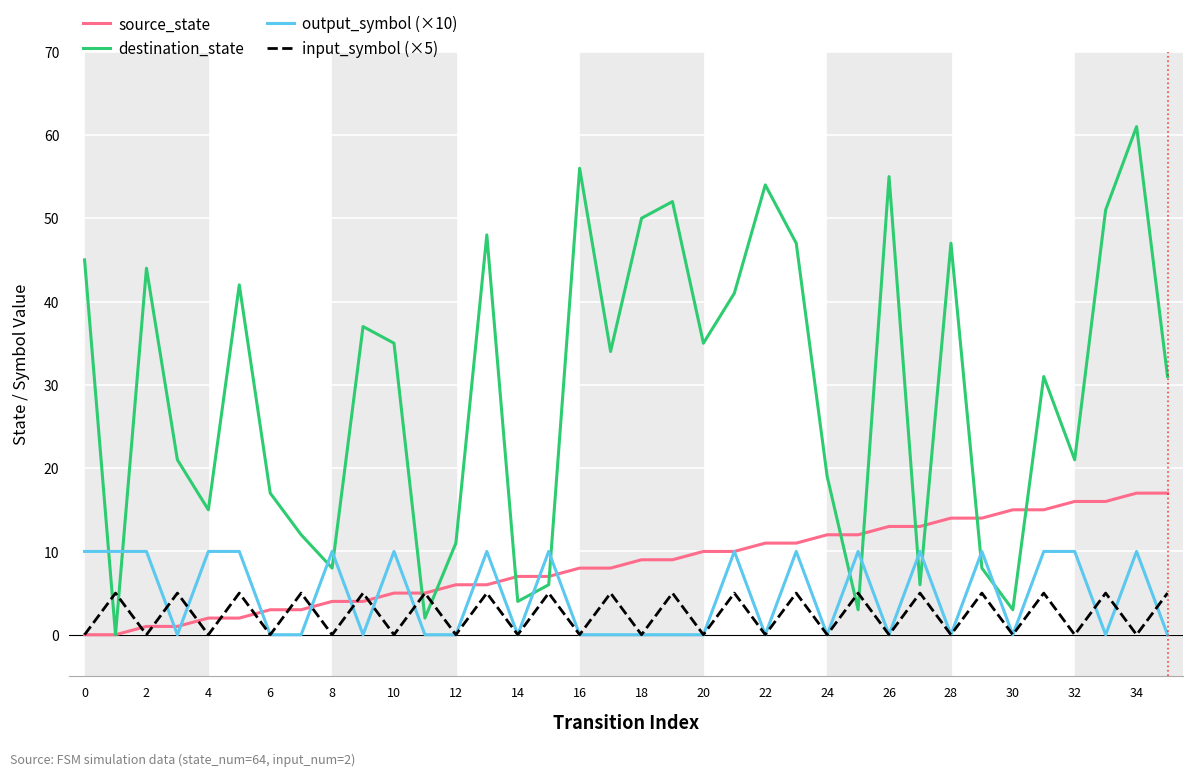

Which series has the widest spread of values?

destination_state